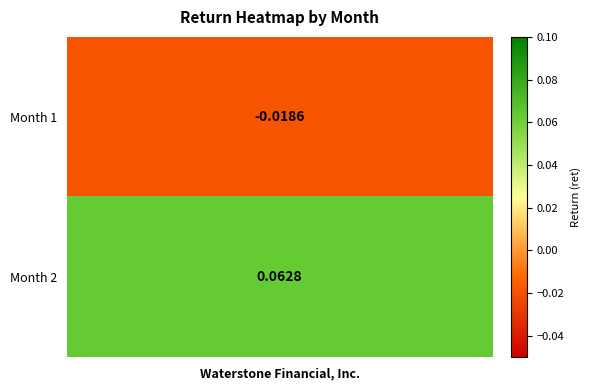

Reading left to right, list all the values displayed in this chart.

-0.0	0.1